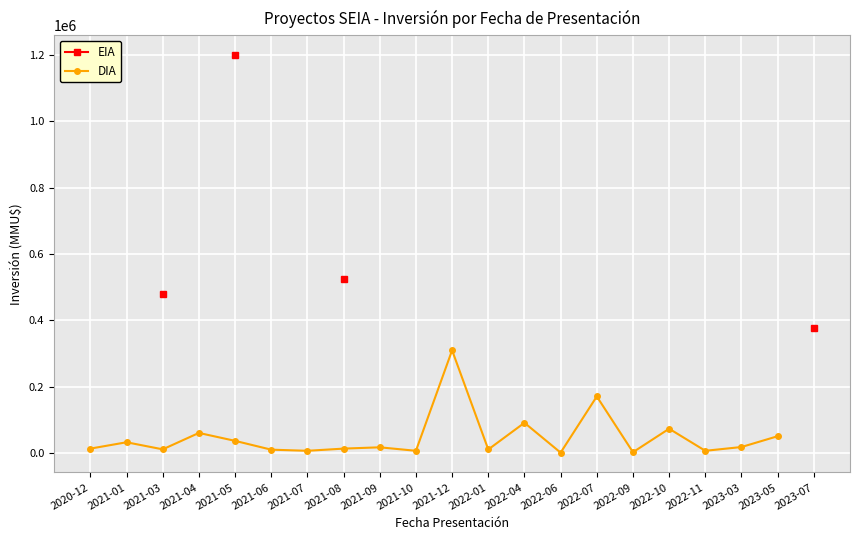

What is the difference between the DIA values at 2022-11 and 2021-01?

25750.0